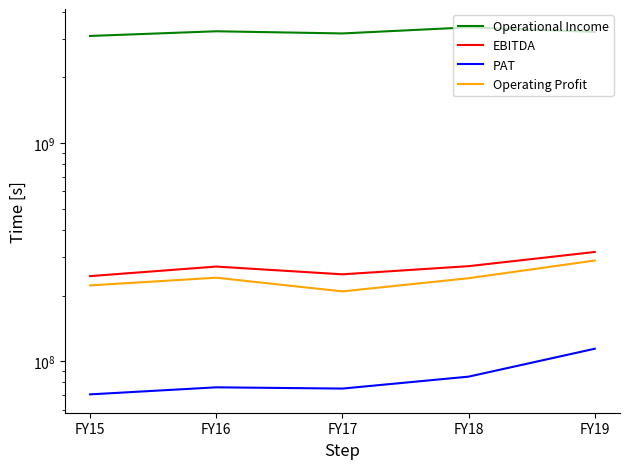

Which series has the largest total across all categories?

Operational Income